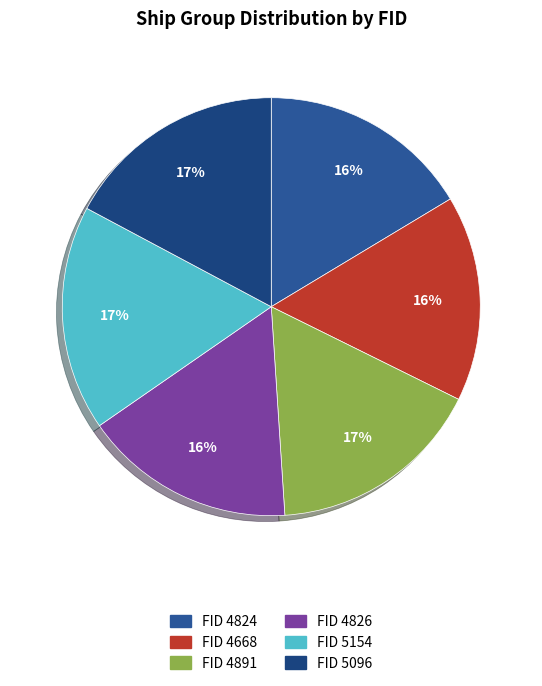

What is the smallest slice in the pie chart?

4668